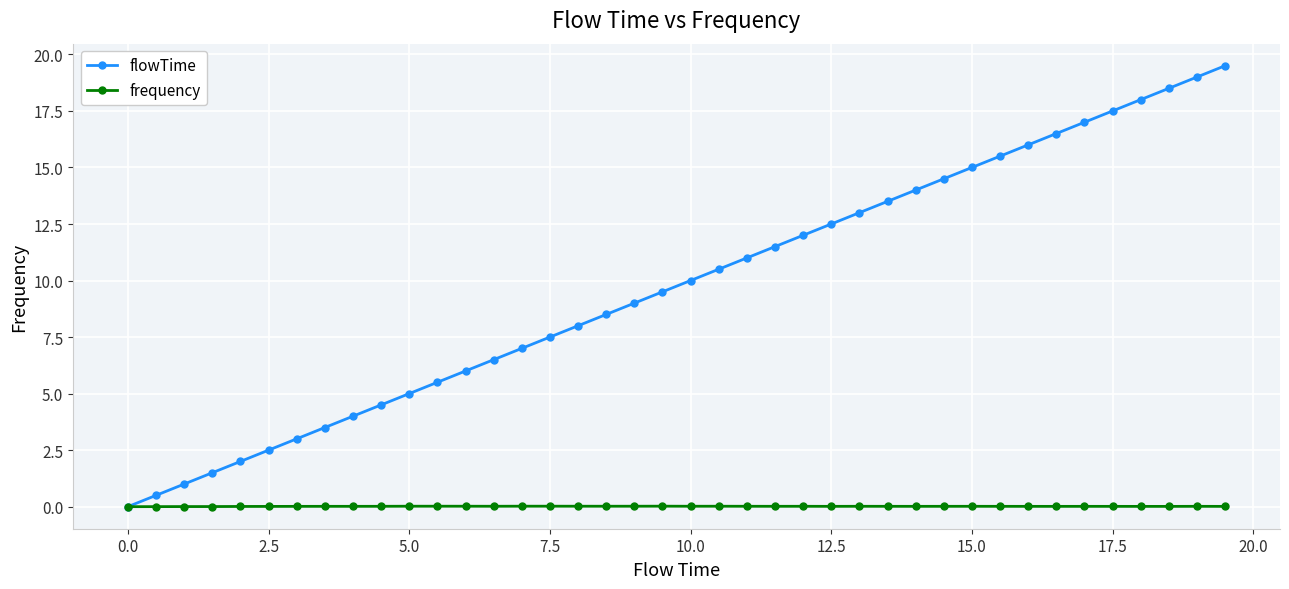

What is the difference between the second highest and minimum values in the flowTime series?

19.0